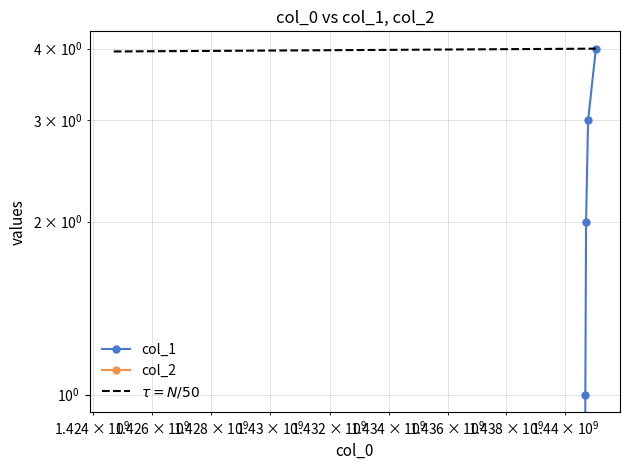

True or false: col_1 and $\tau = N/50$ cross at least once.

False